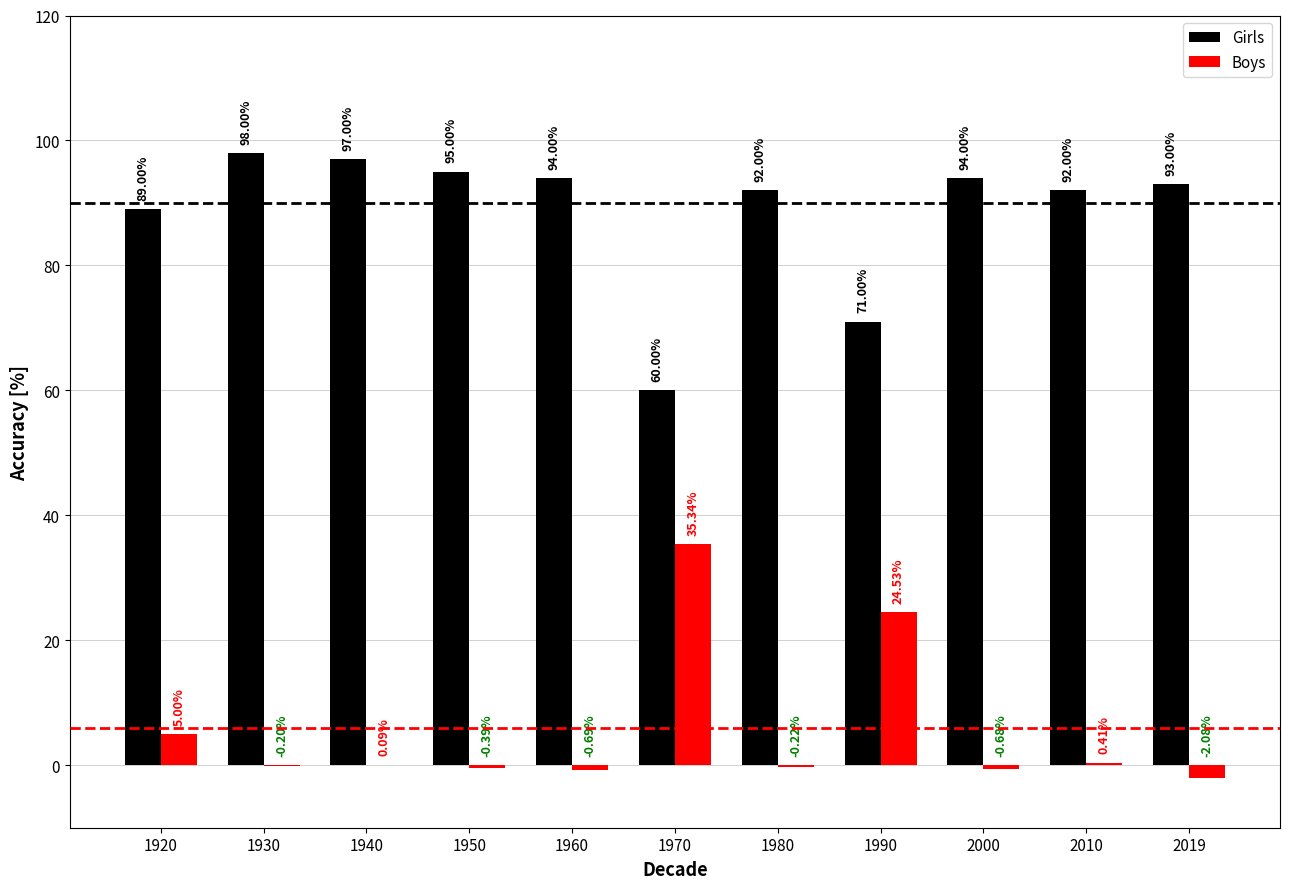

What is the sum of all Boys values?

61.1